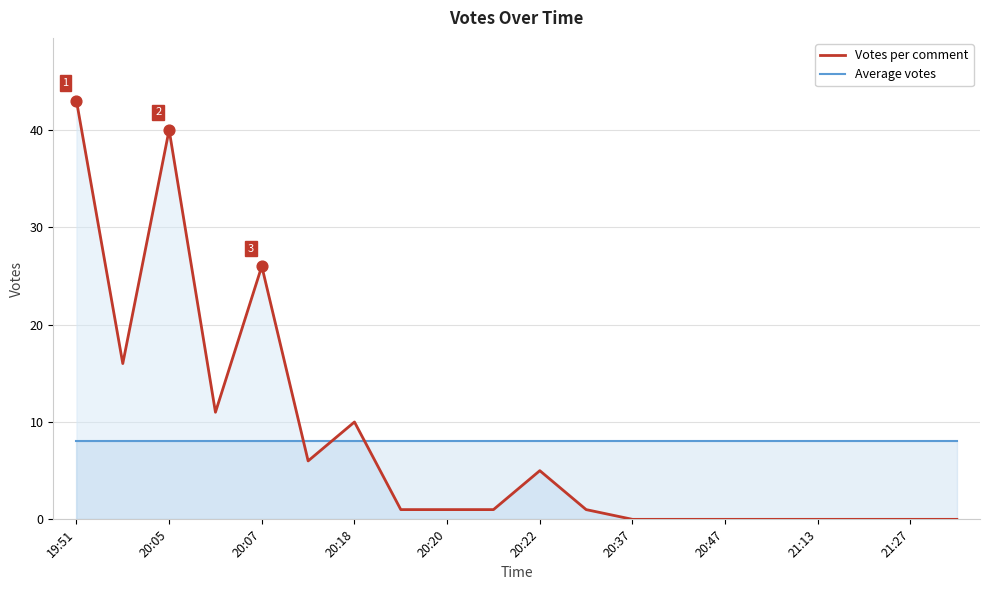

At which category is the sum across all series the highest?

19:51